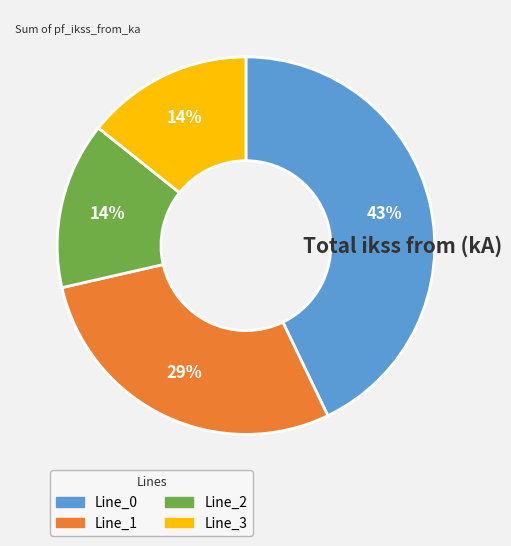

How many slices are in this pie chart?

4